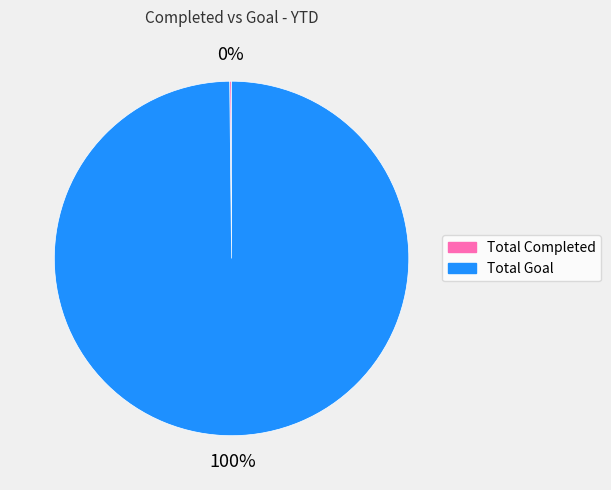

To the nearest percent, what is the average slice percentage?

50%